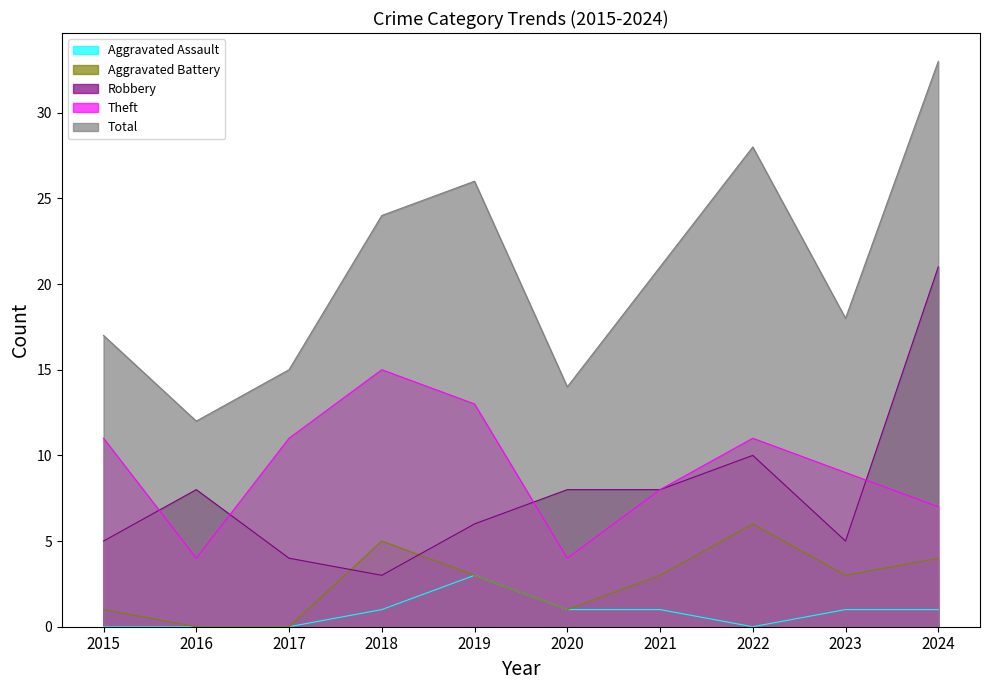

Between which two adjacent categories do Theft and Robbery first intersect?

2015 and 2016